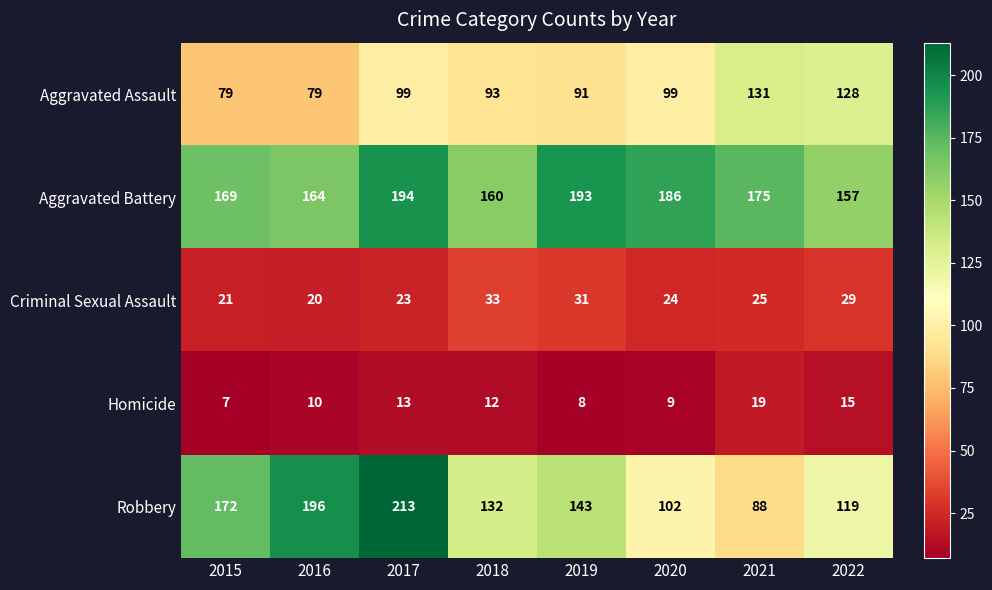

What is the difference between the second highest and second lowest values in the Criminal Sexual Assault series?

10